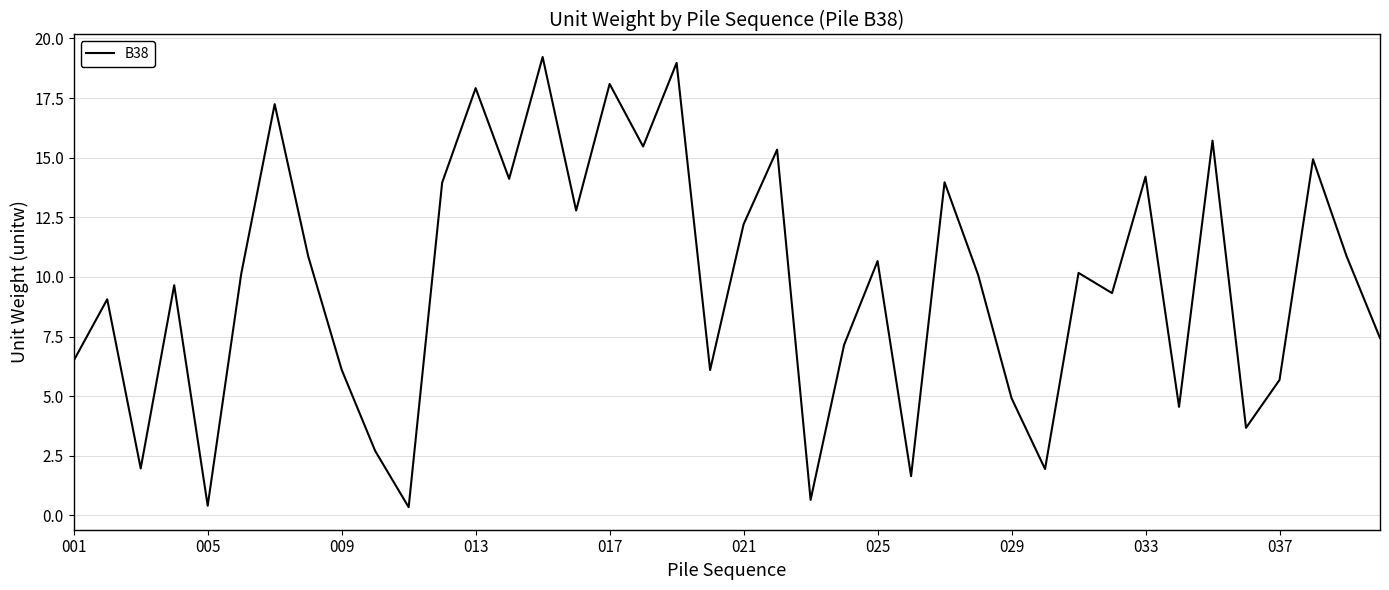

What is the greatest value displayed?

19.2